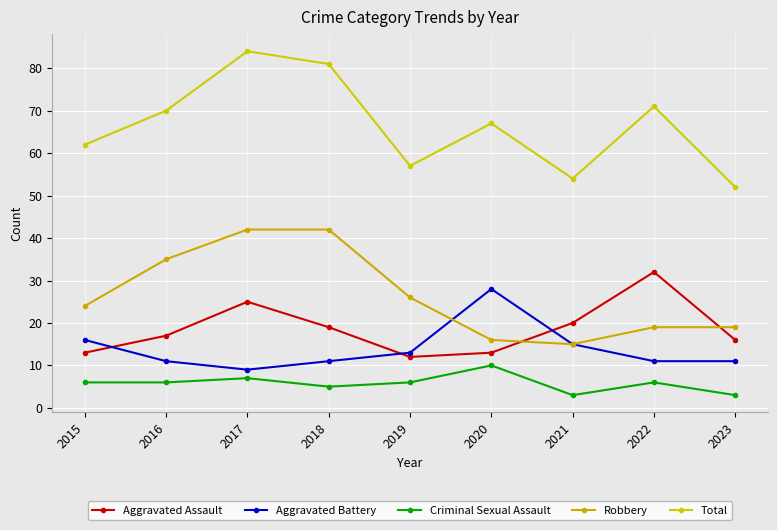

Which series changed the most between 2019 and 2021?

Robbery